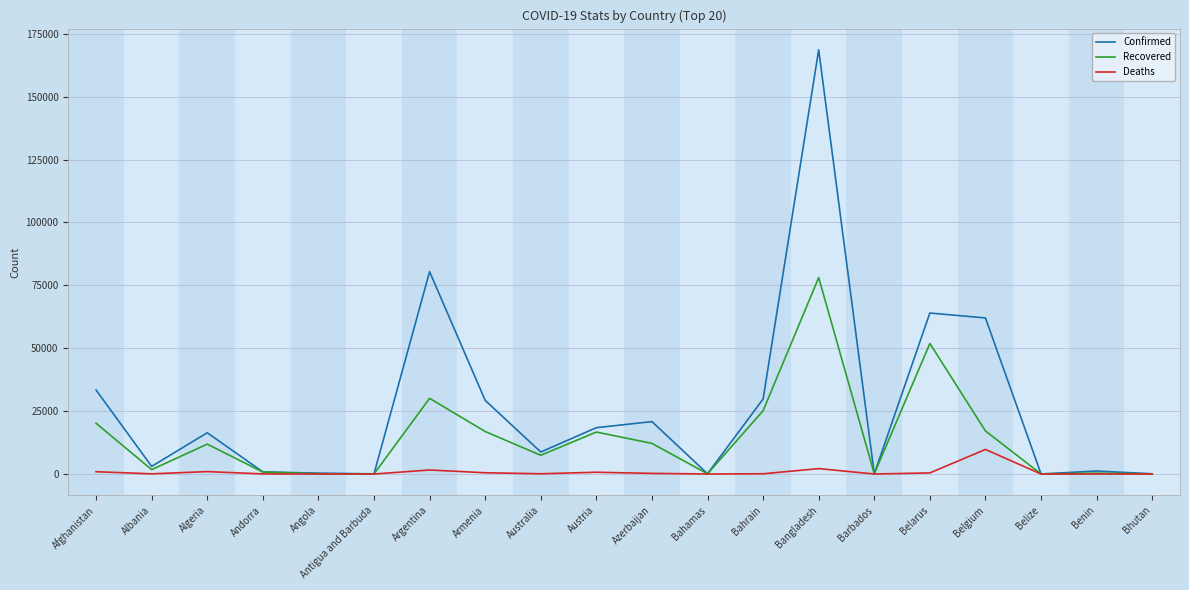

What is the difference between the highest and lowest values at Belarus?

63567